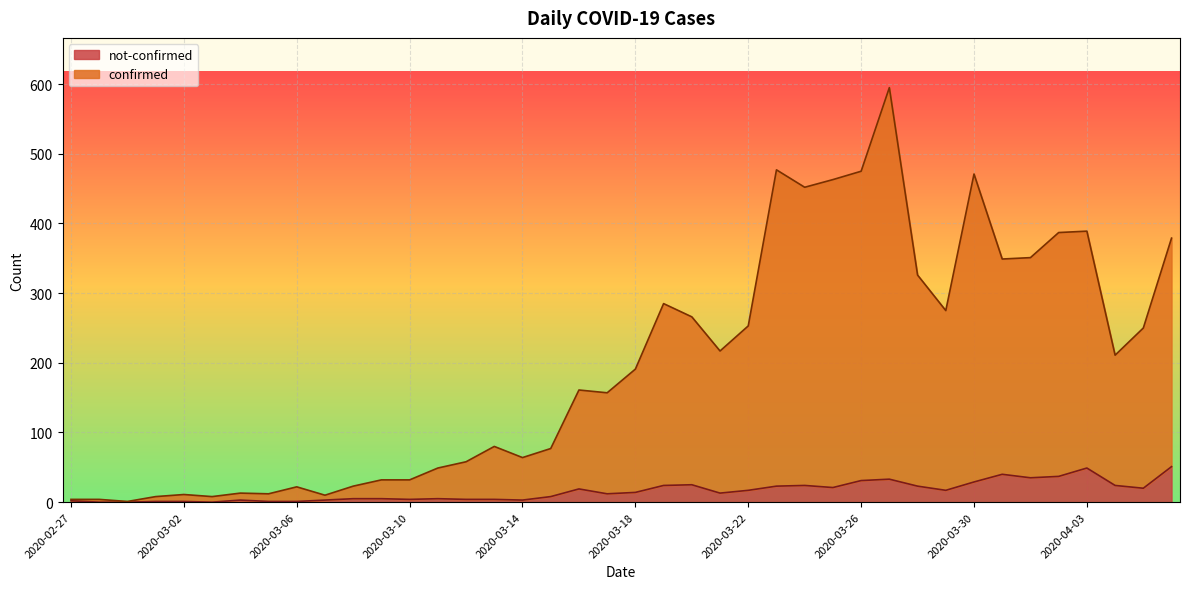

True or false: not-confirmed has a value of 12 at 2020-03-17.

True